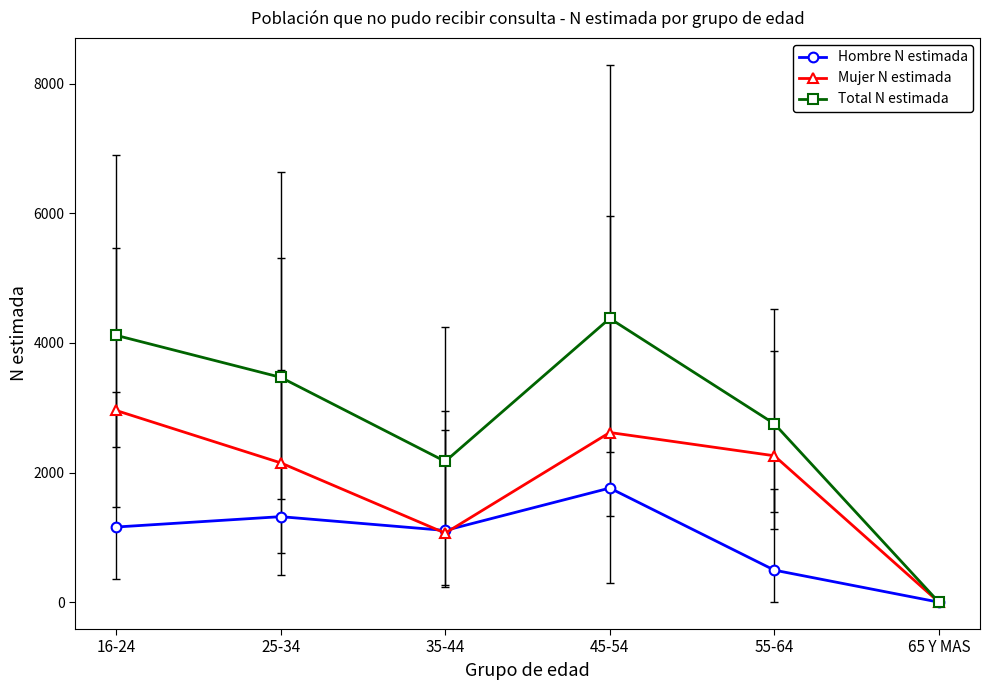

How many values in the Mujer N estimada series are below 2258?

3